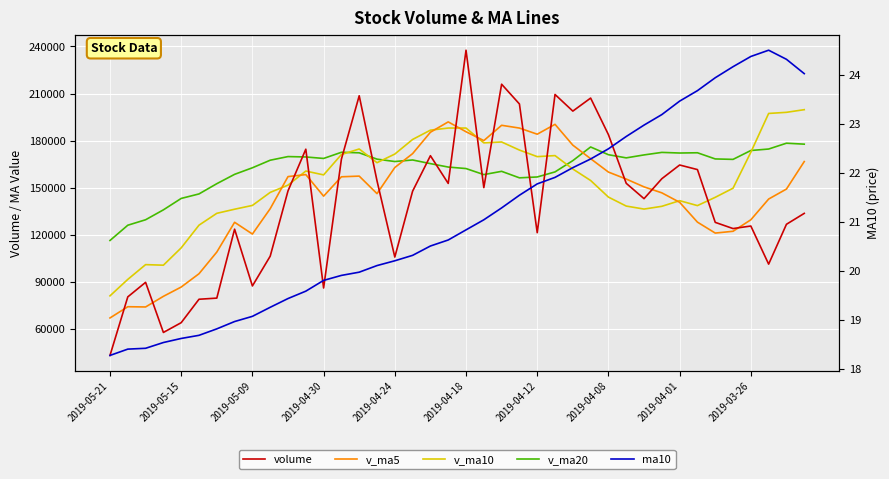

Is it true that v_ma5 equals 157127.3 at 10?

True